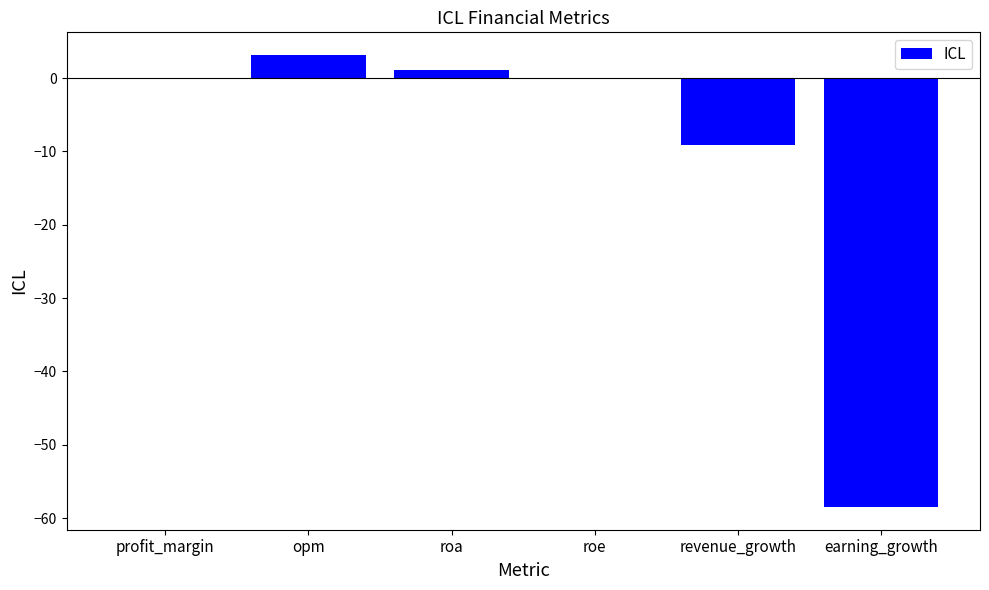

At which category does the chart reach its peak across all series?

opm